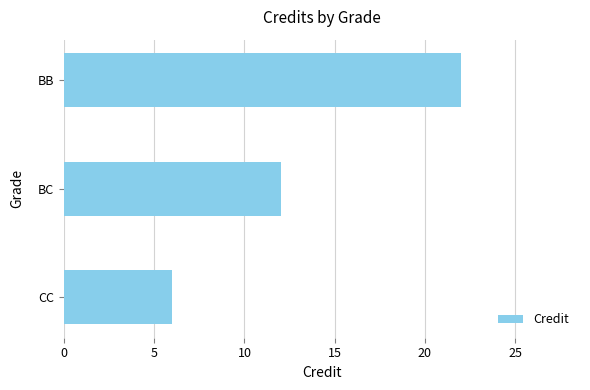

Does the chart contain any negative values?

No